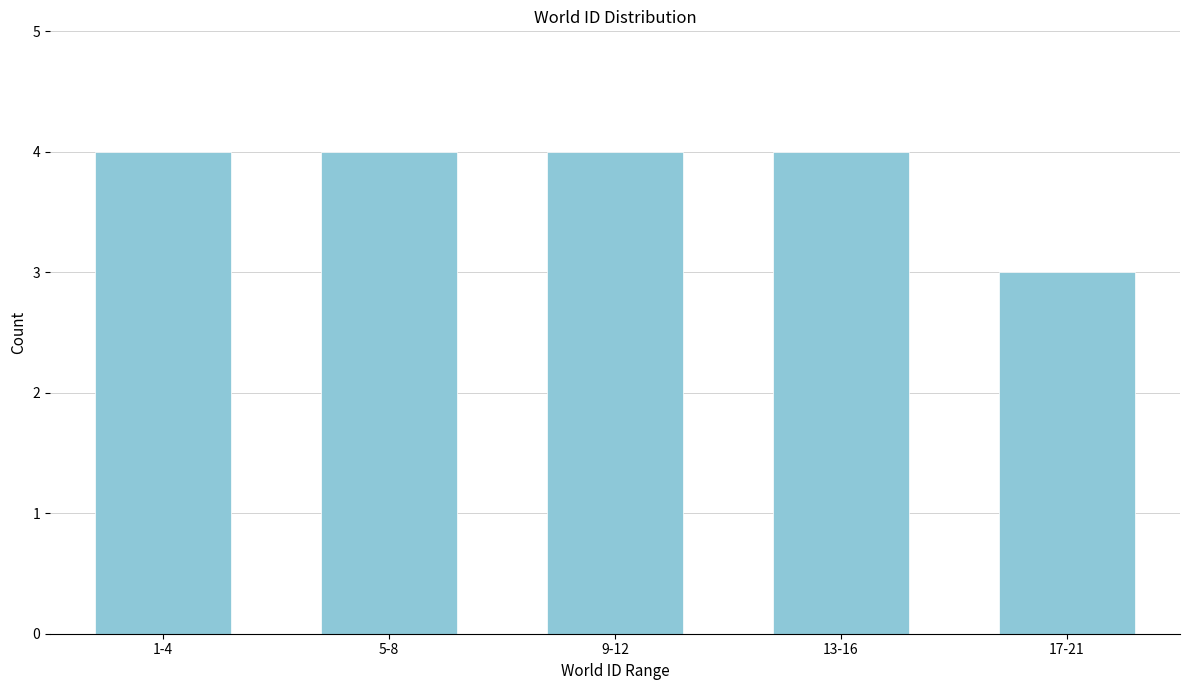

Reading right to left, extract all data points from this chart.

3	4	4	4	4